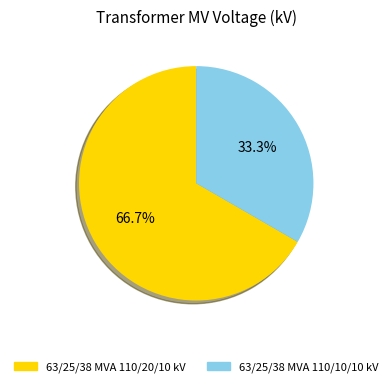

What is the ratio of the value at 63/25/38 MVA 110/20/10 kV to the value at 63/25/38 MVA 110/10/10 kV?

2.0